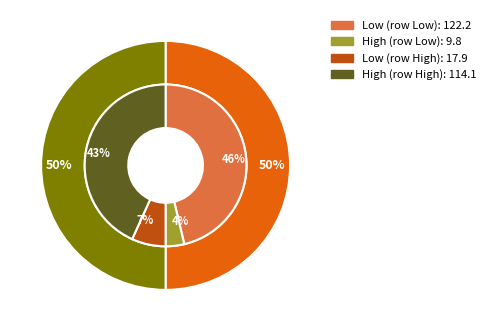

How many slices are in this pie chart?

2